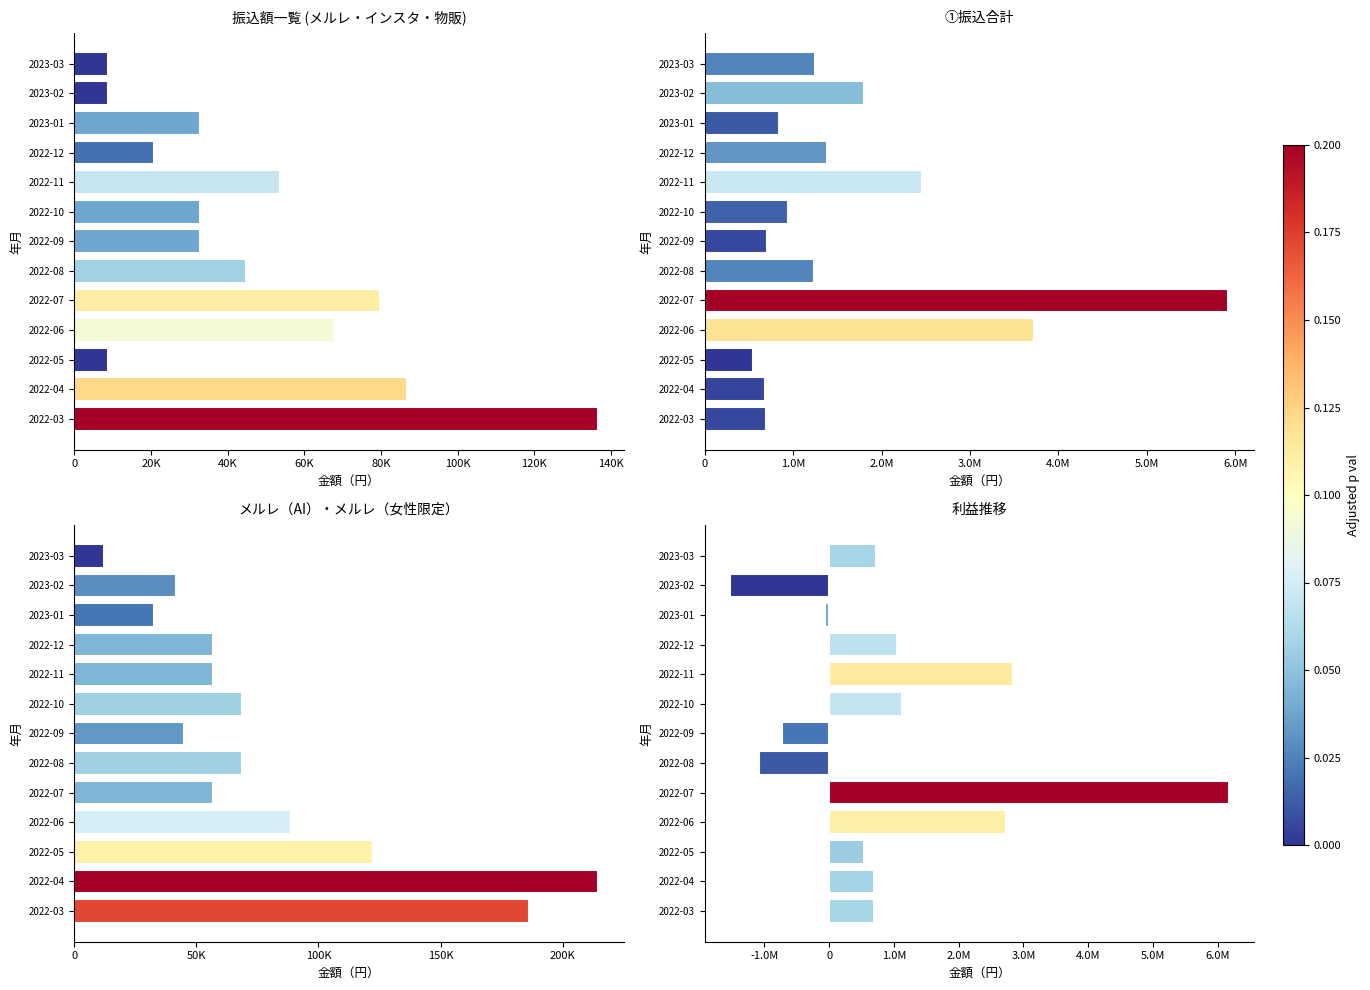

What is the smallest value displayed?

-1538253